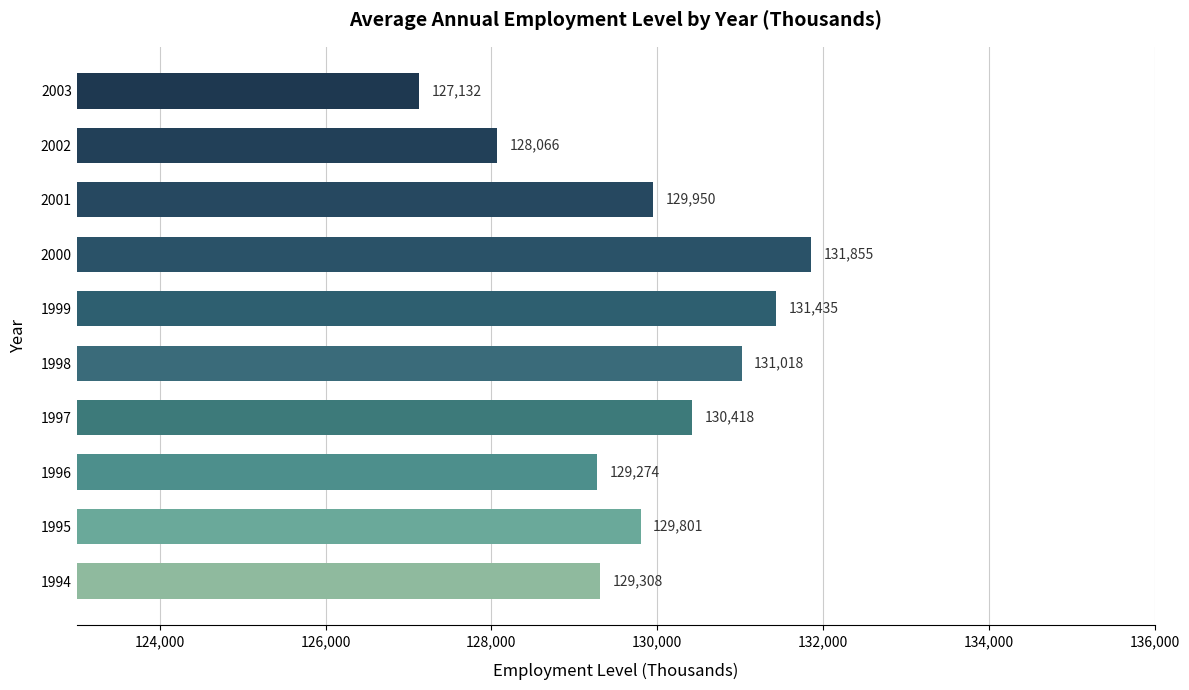

At which label is the value closest to 129493?

1994